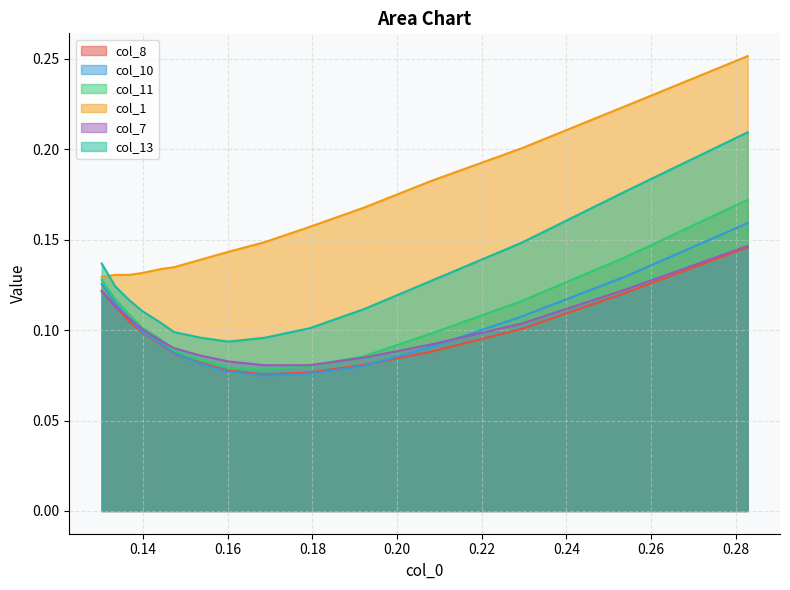

Rank the series by their maximum value, from highest to lowest.

col_1, col_13, col_11, col_10, col_7, col_8